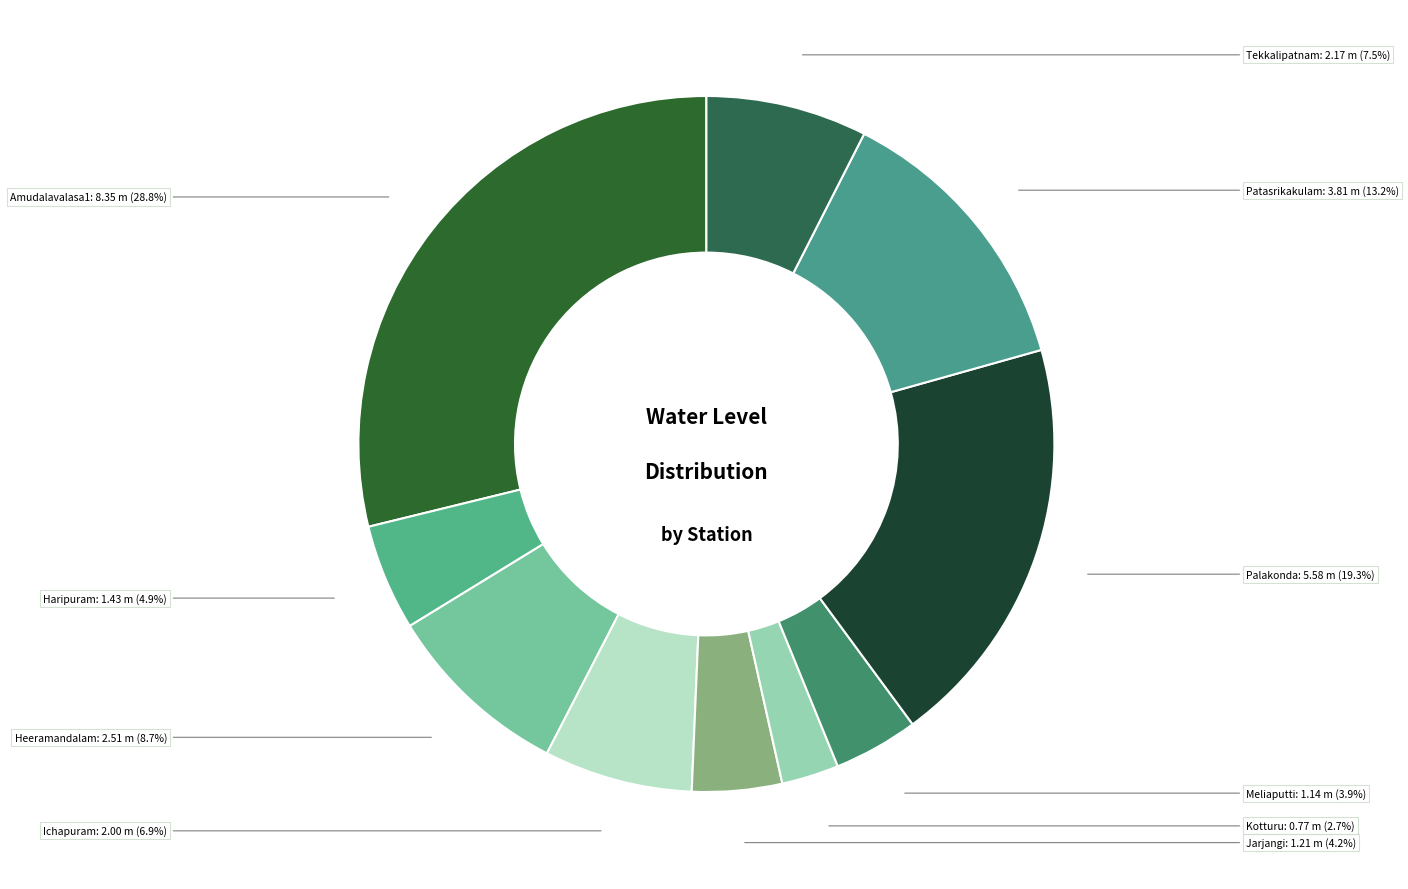

Does Ichapuram represent more than half of the total?

No